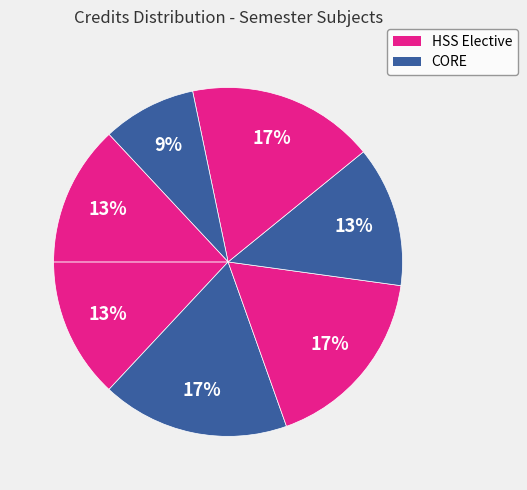

How many slices are in this pie chart?

7